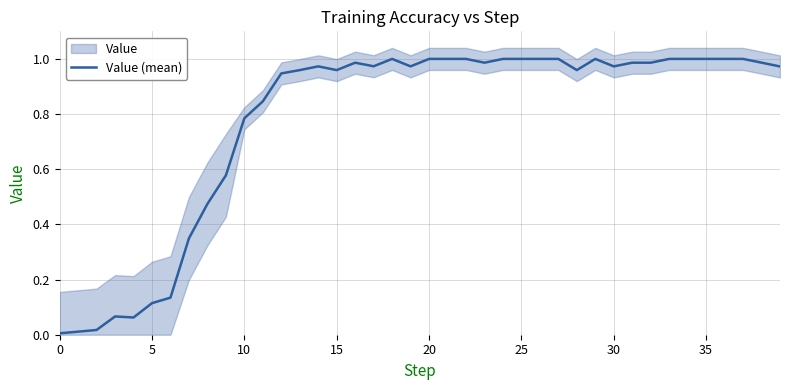

How many points are higher than both their immediate neighbors (excluding endpoints)?

5